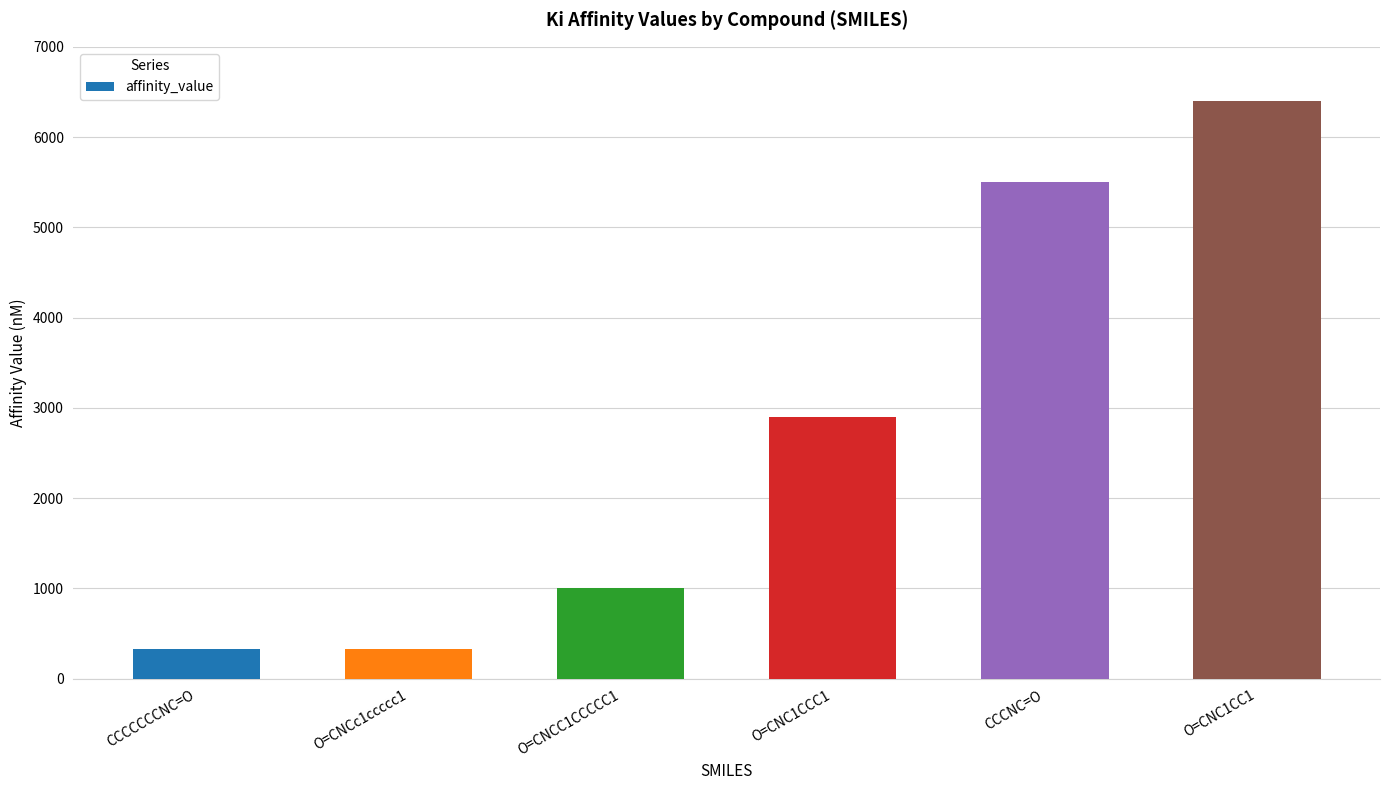

The value at O=CNC1CCC1 is 2900. True or false?

True